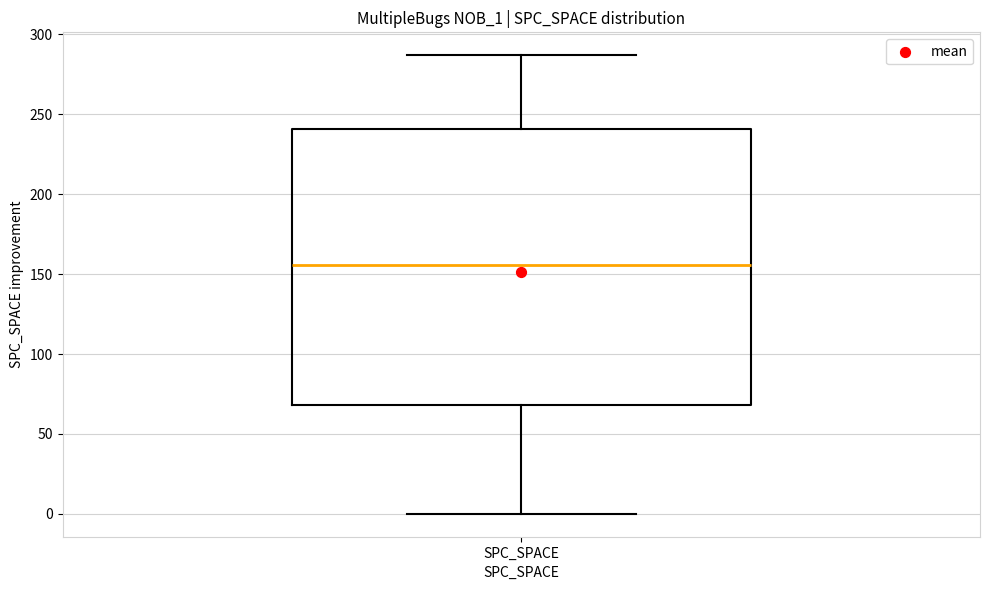

Transcribe this box plot: give where the median line is, the range the box spans, and where the two whiskers end, as read against the y-axis. The values are not printed on the chart, so give them approximately, as read against the axis.

median 155, box 70 to 240, whiskers 0 to 285